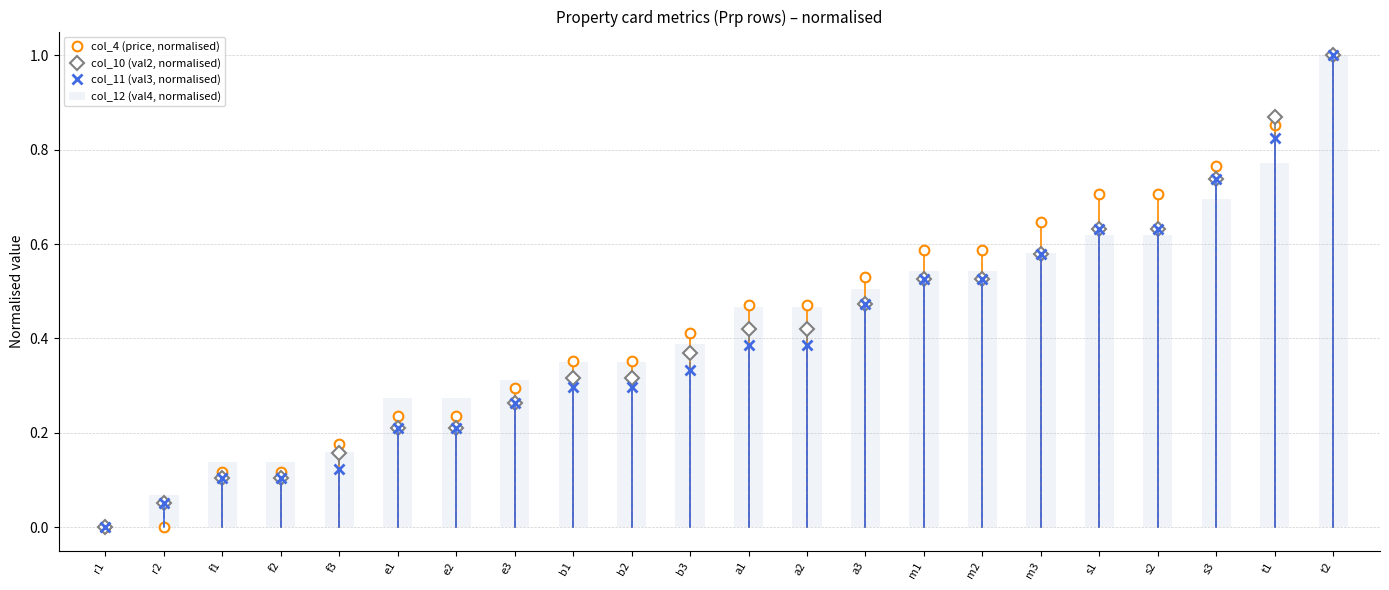

What is the approximate value of col_12 (val4, normalised) at e3?

0.3